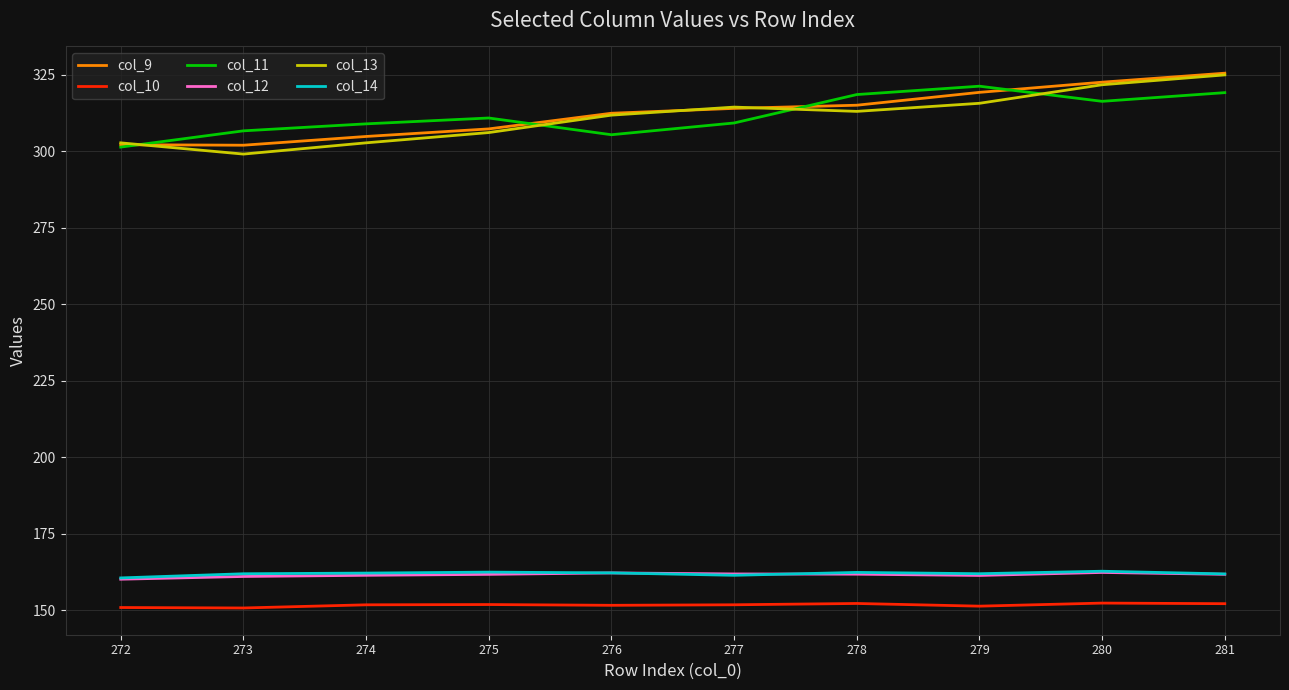

True or false: col_11 and col_14 cross at least once.

False